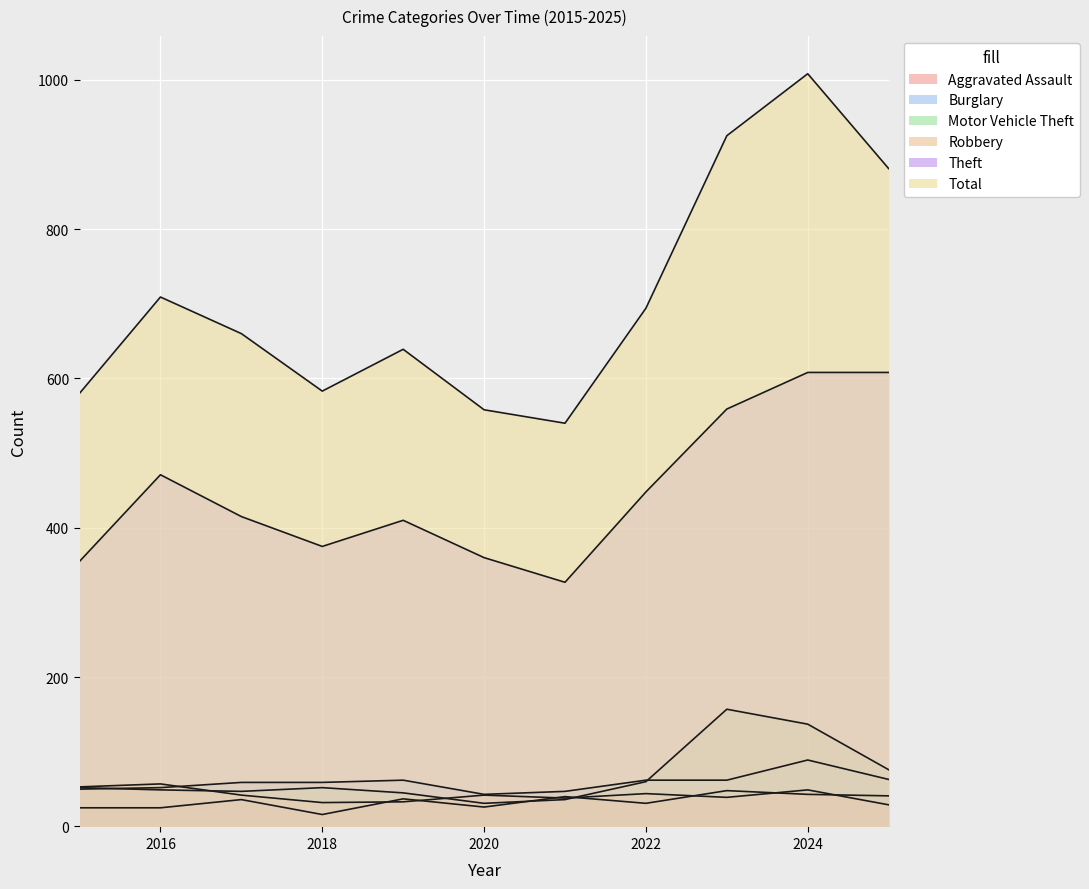

Reading right to left, extract all data points from this chart.

Aggravated Assault: 2025=41	2024=43	2023=48	2022=31	2021=40	2020=26	2019=37	2018=16	2017=36	2016=25	2015=25
Burglary: 2025=63	2024=89	2023=62	2022=62	2021=47	2020=43	2019=62	2018=59	2017=59	2016=52	2015=50
Motor Vehicle Theft: 2025=76	2024=137	2023=157	2022=60	2021=36	2020=31	2019=45	2018=52	2017=47	2016=49	2015=52
Robbery: 2025=29	2024=49	2023=39	2022=44	2021=38	2020=42	2019=33	2018=32	2017=42	2016=57	2015=53
Theft: 2025=608	2024=608	2023=559	2022=448	2021=327	2020=360	2019=410	2018=375	2017=415	2016=471	2015=355
Total: 2025=881	2024=1008	2023=925	2022=694	2021=540	2020=558	2019=639	2018=583	2017=660	2016=709	2015=580